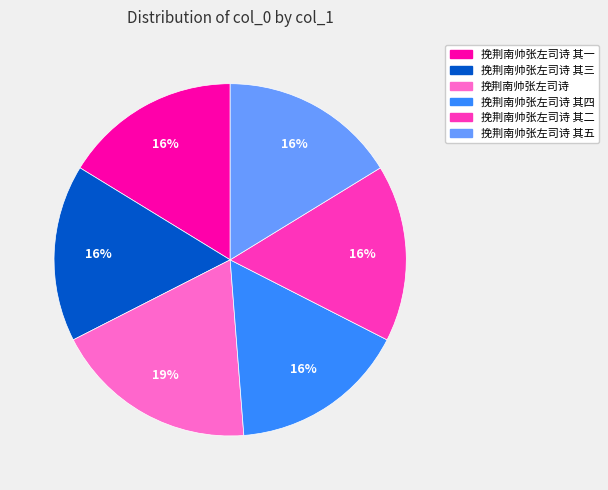

Does any single category account for the majority?

No